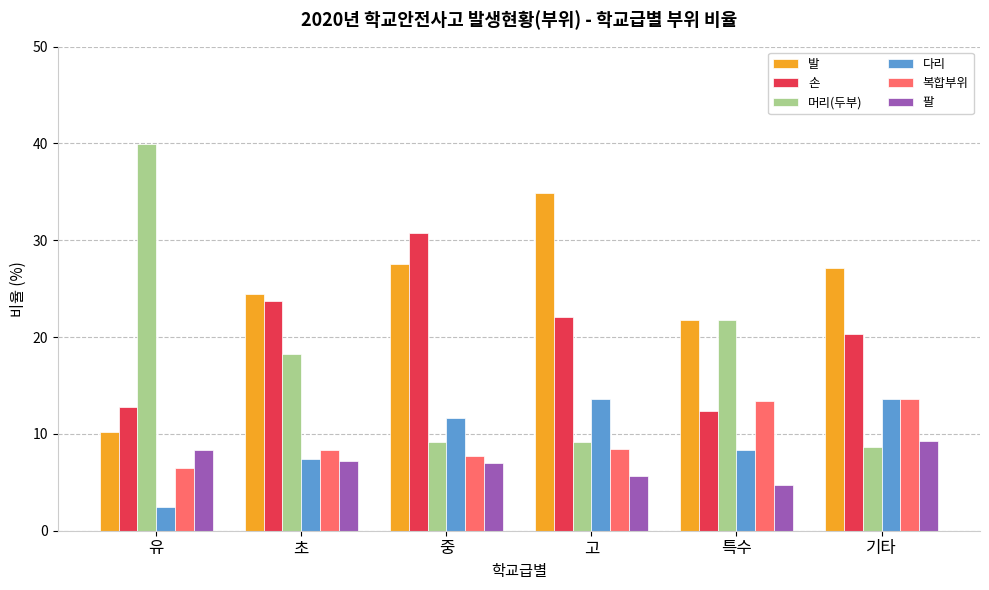

Which category has the lowest value in the 발 series?

유